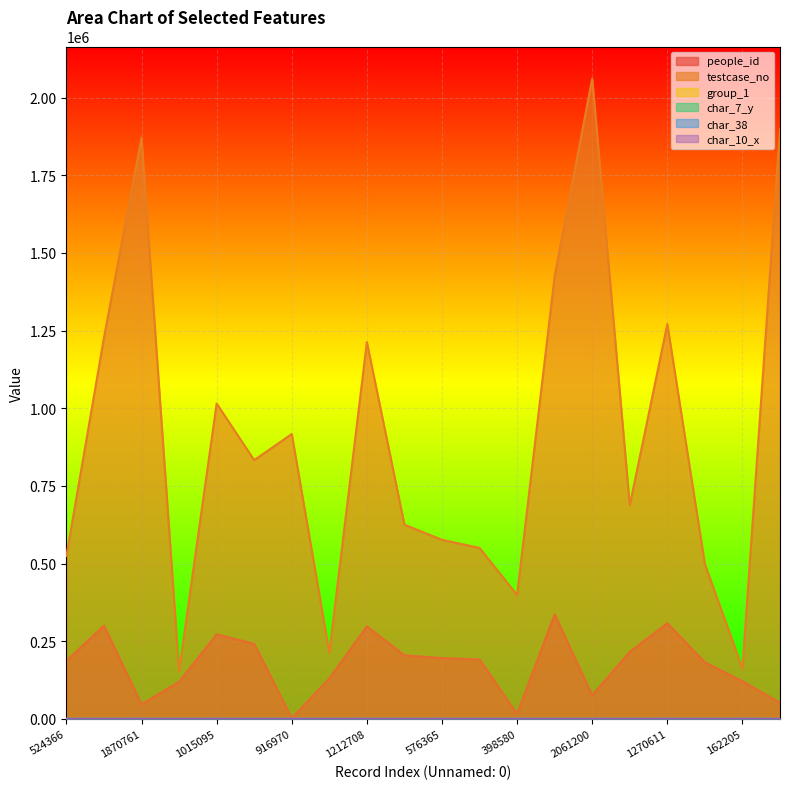

True or false: char_38 and char_7_y intersect in this chart.

False